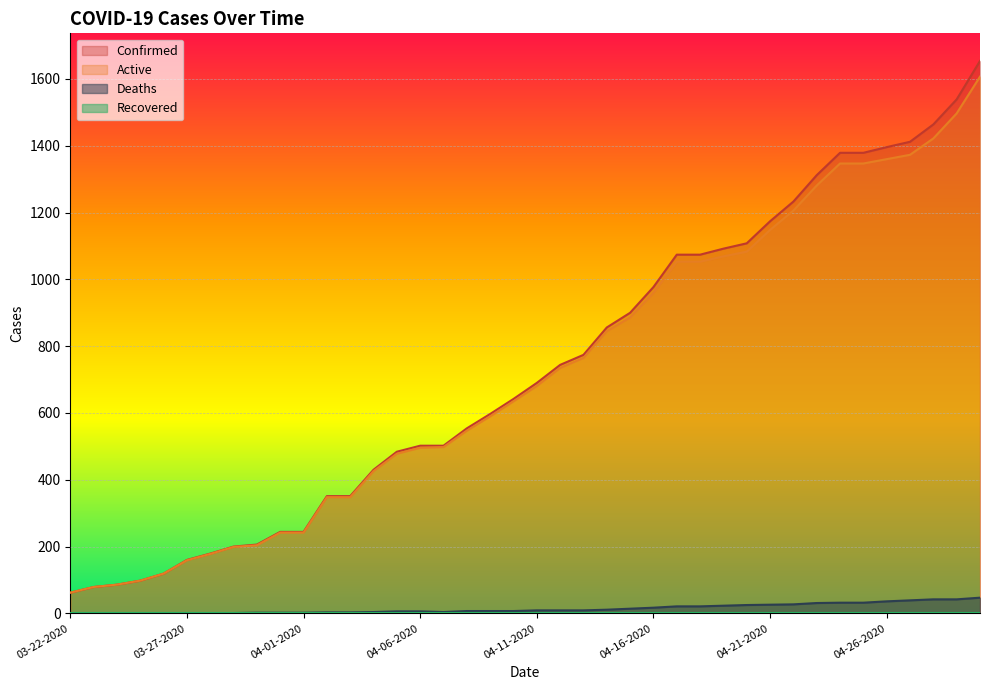

How many categories are shown in the chart?

40